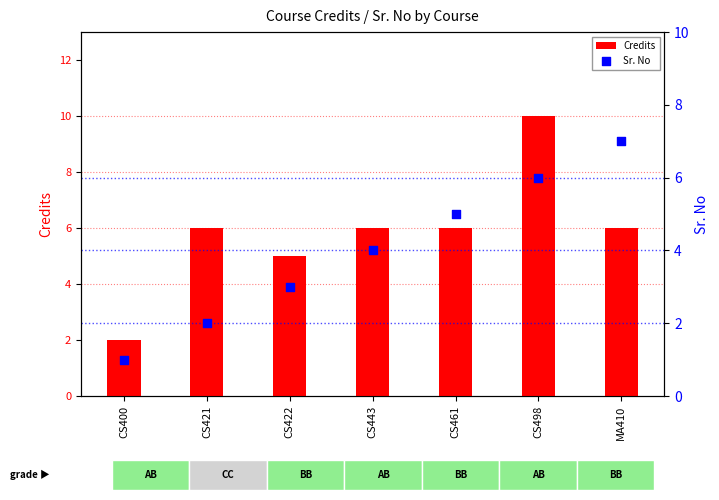

Which series reaches the minimum Y coordinate?

Sr. No